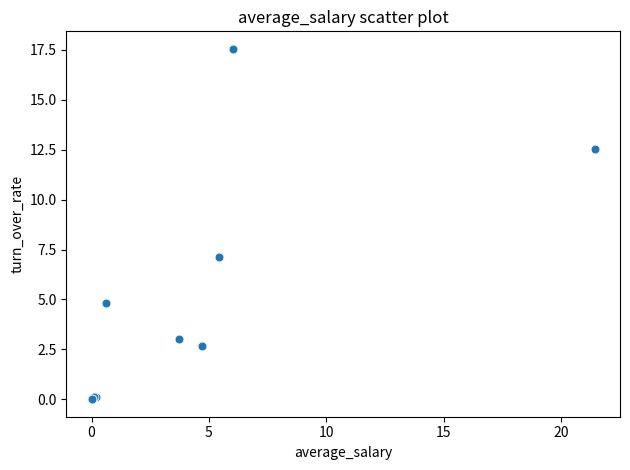

What Y value in the scatter plot is closest to 8?

7.1